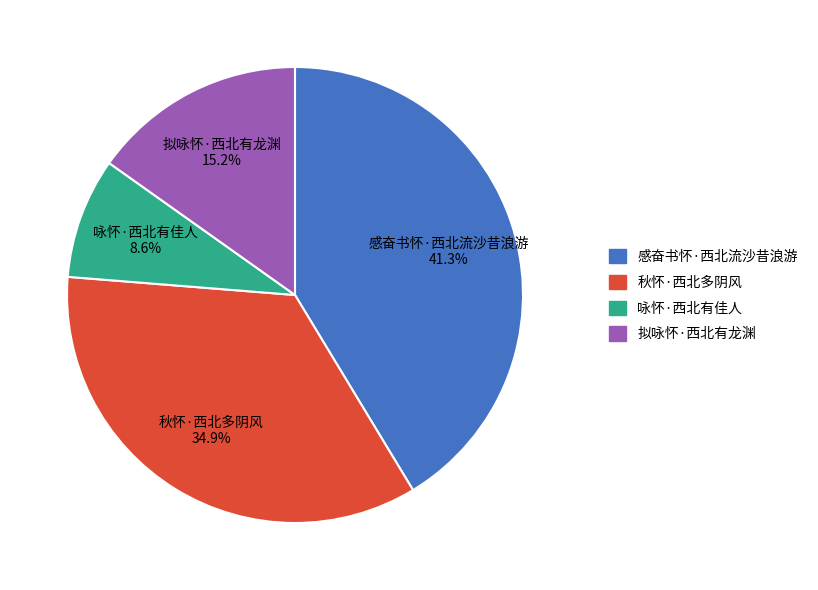

Rank the categories by value from highest to lowest.

感奋书怀·西北流沙昔浪游, 秋怀·西北多阴风, 拟咏怀·西北有龙渊, 咏怀·西北有佳人